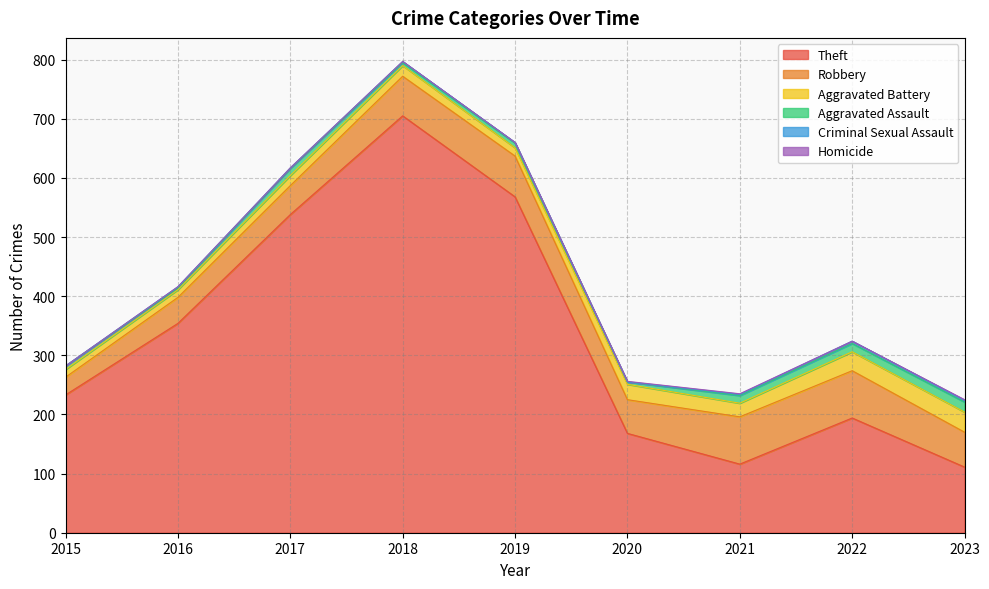

True or false: Aggravated Assault has a value of 13 at 2021.

True